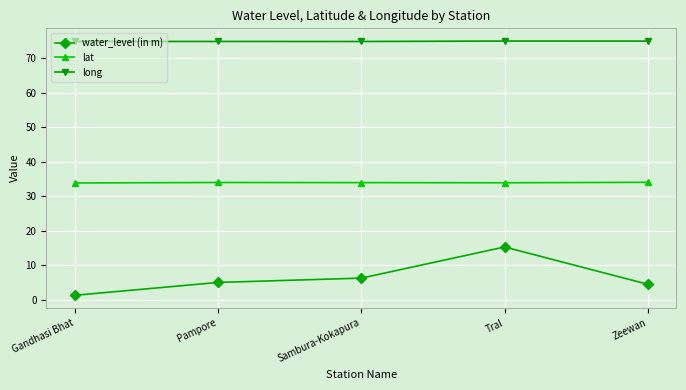

What is the maximum value for lat?

34.0